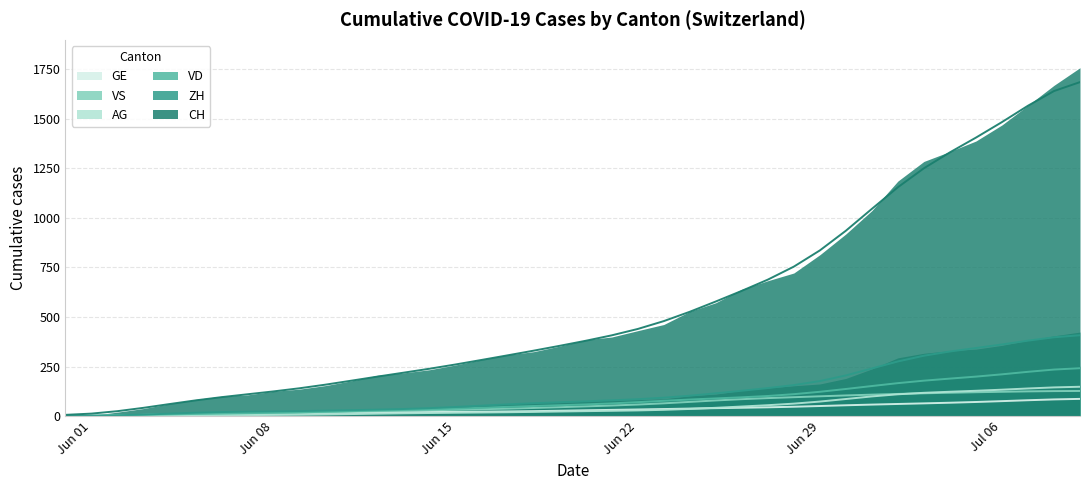

Where is GE nearest to the value 43?

2020-06-26